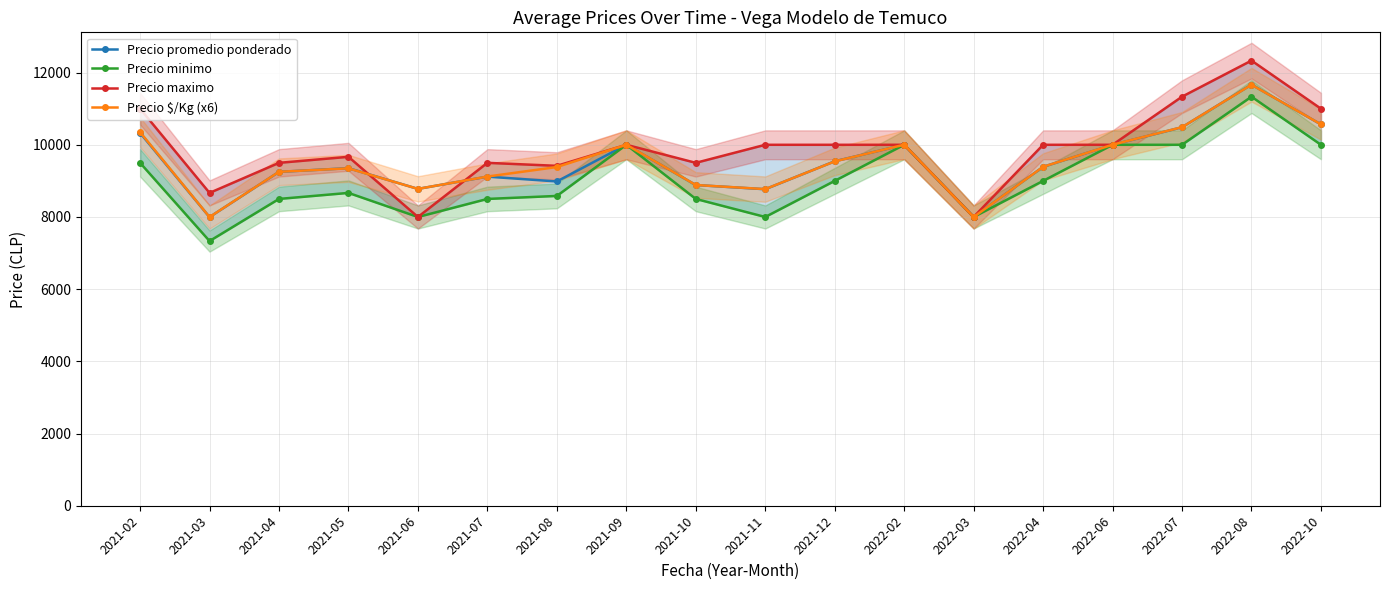

How many data points does each series have?

18